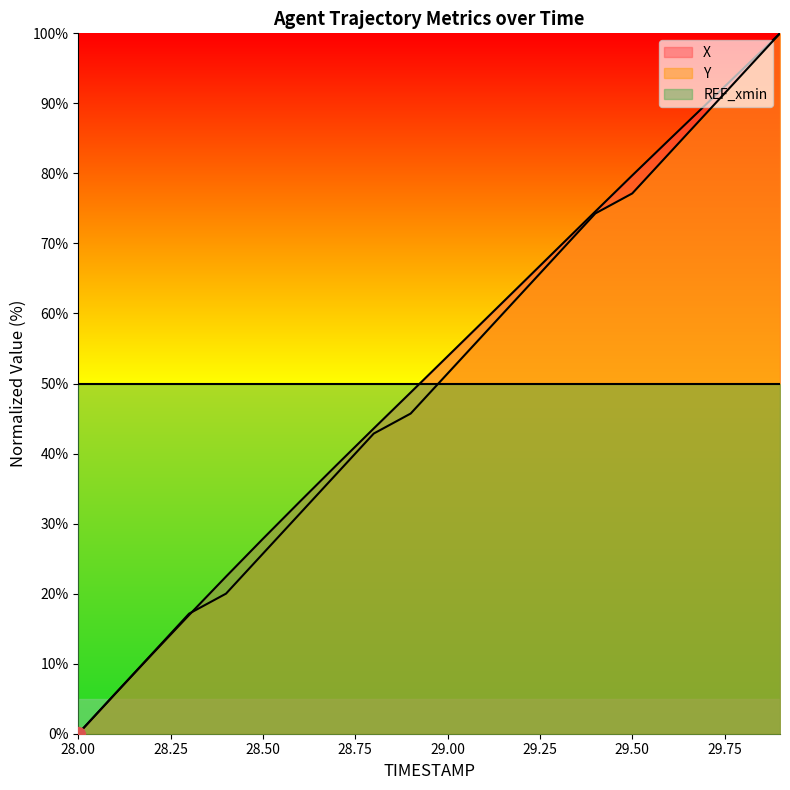

What is the highest value of the Y series?

100.0